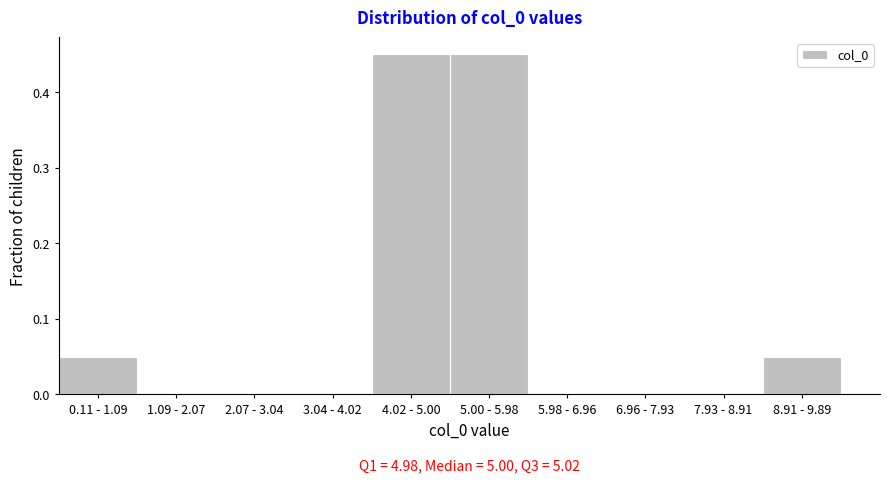

The value at 4.02 - 5.00 is 0.2. True or false?

False